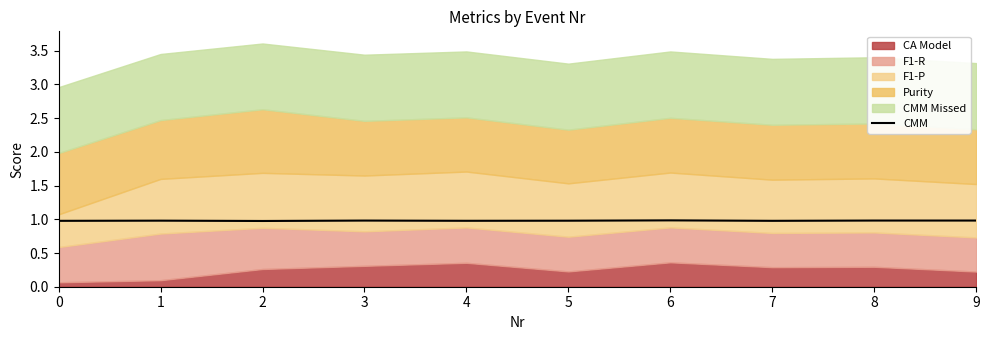

What is the sum of the values at 3 and 7?

2.0